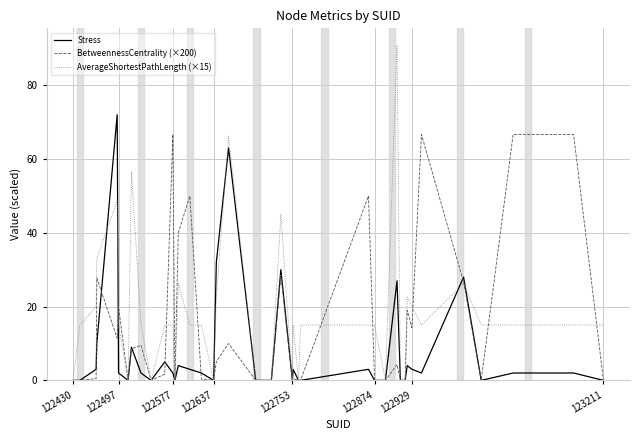

What is the maximum value for Stress?

72.0